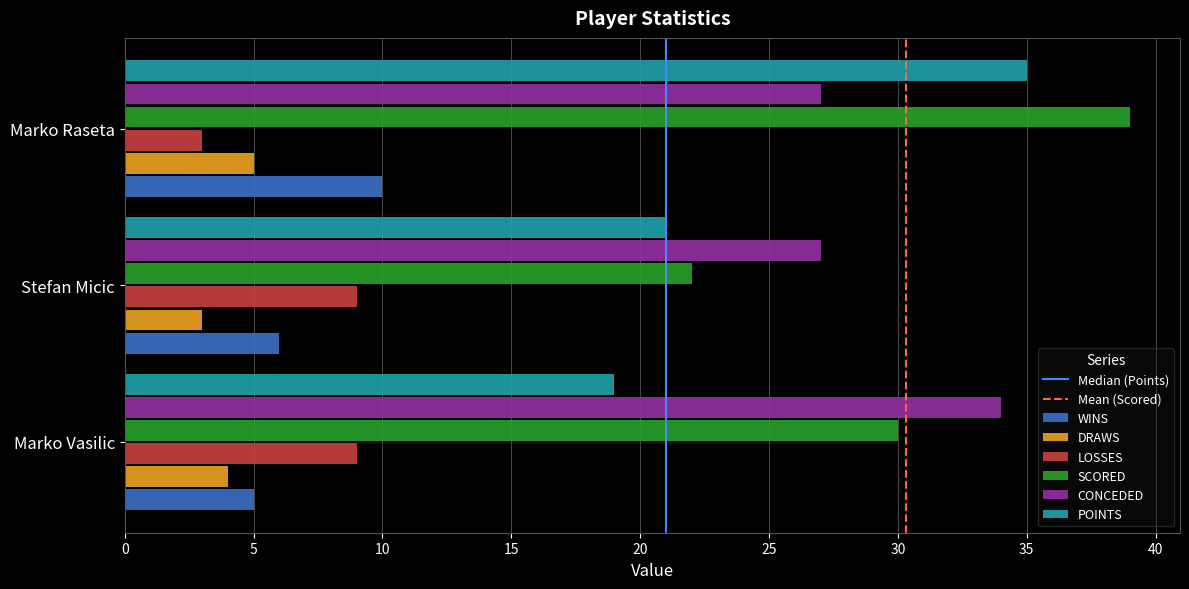

The value of WINS at Marko Vasilic is 5. True or false?

True